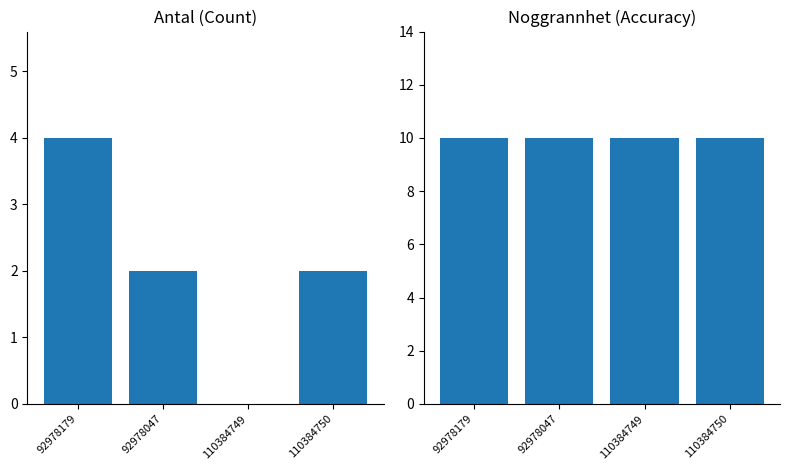

What is the highest value of the Antal series?

4